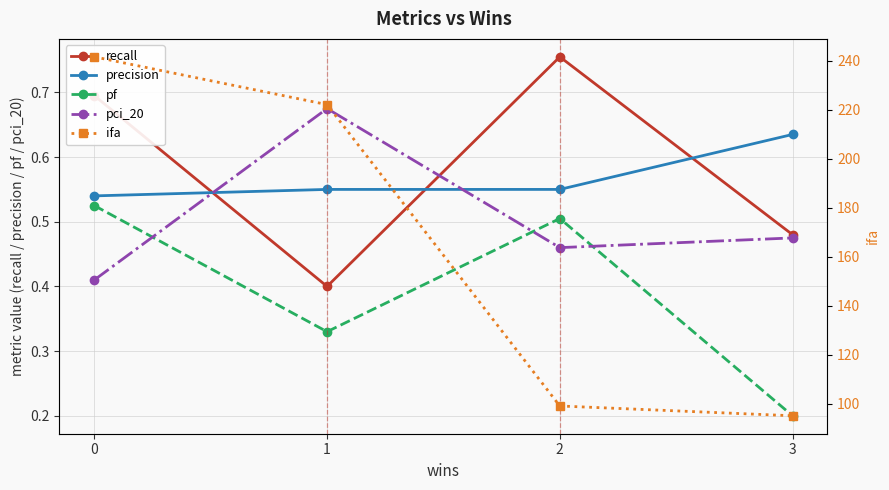

List the labels in order of precision value, smallest first.

0, 1, 2, 3